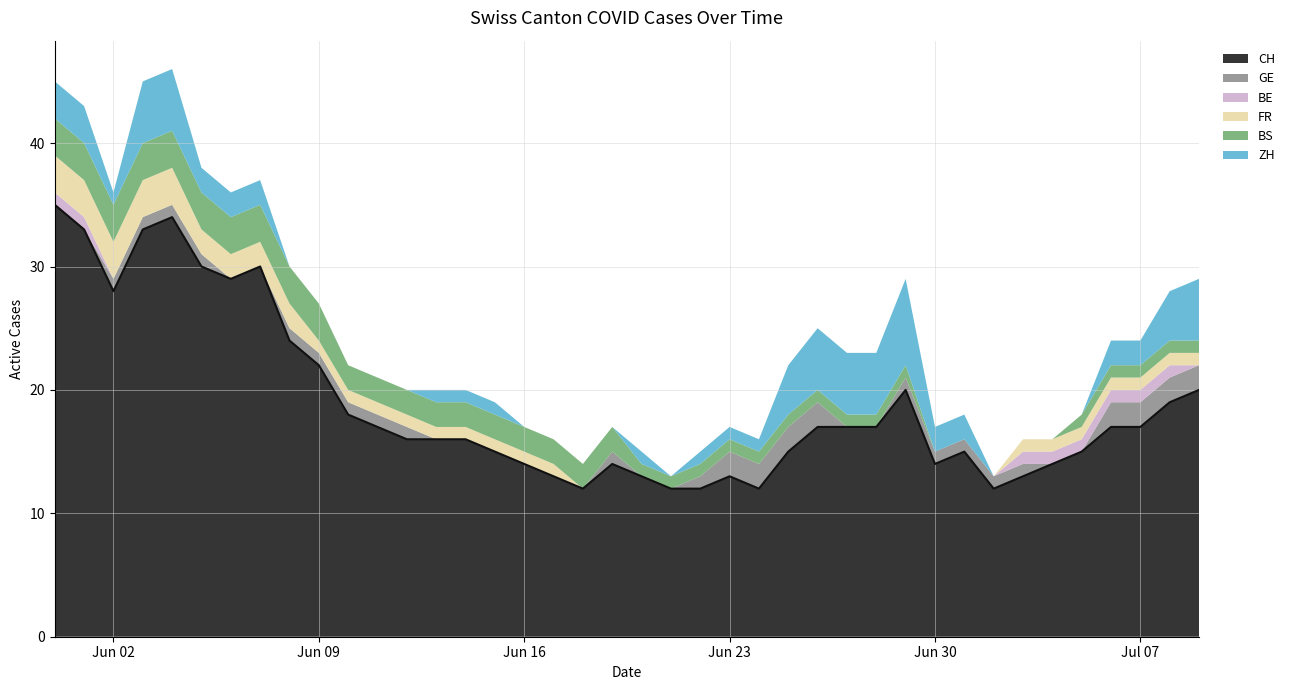

What is the difference between the GE values at 2020-06-10 and 2020-06-27?

1